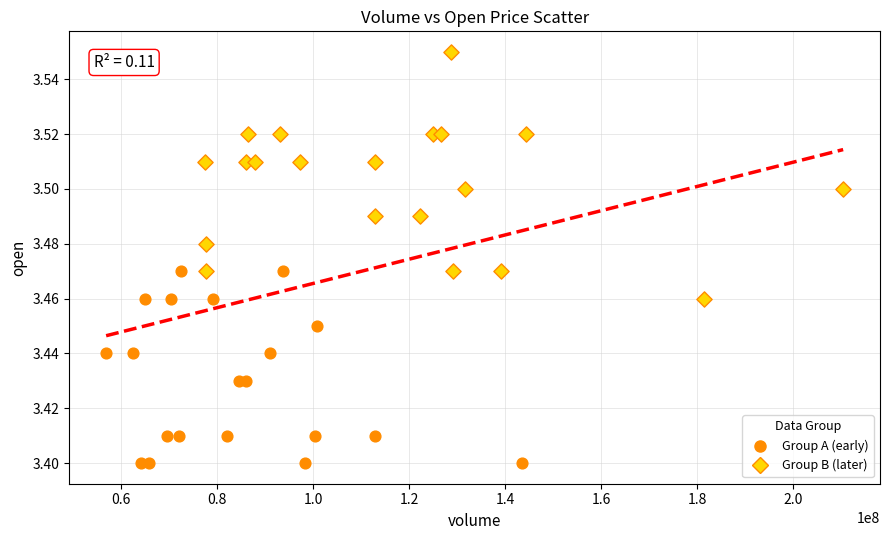

Which series reaches the maximum Y coordinate?

Group B (later)